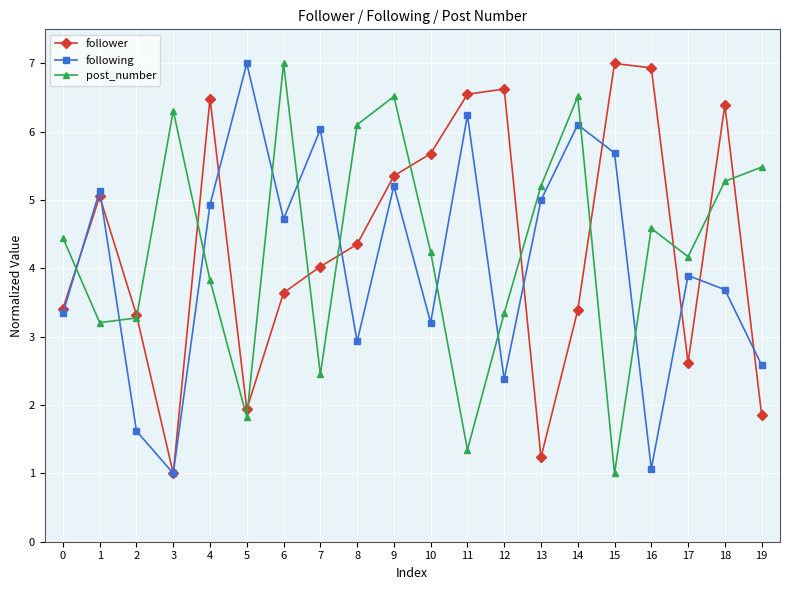

The value of post_number at 14 is 11.1. True or false?

False